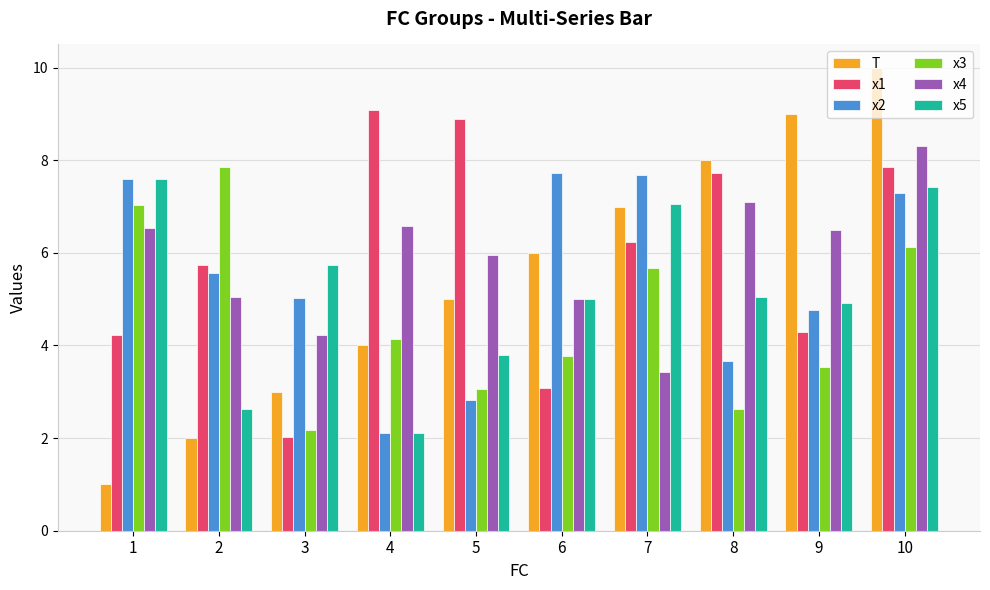

Which category has the lowest value in the T series?

1